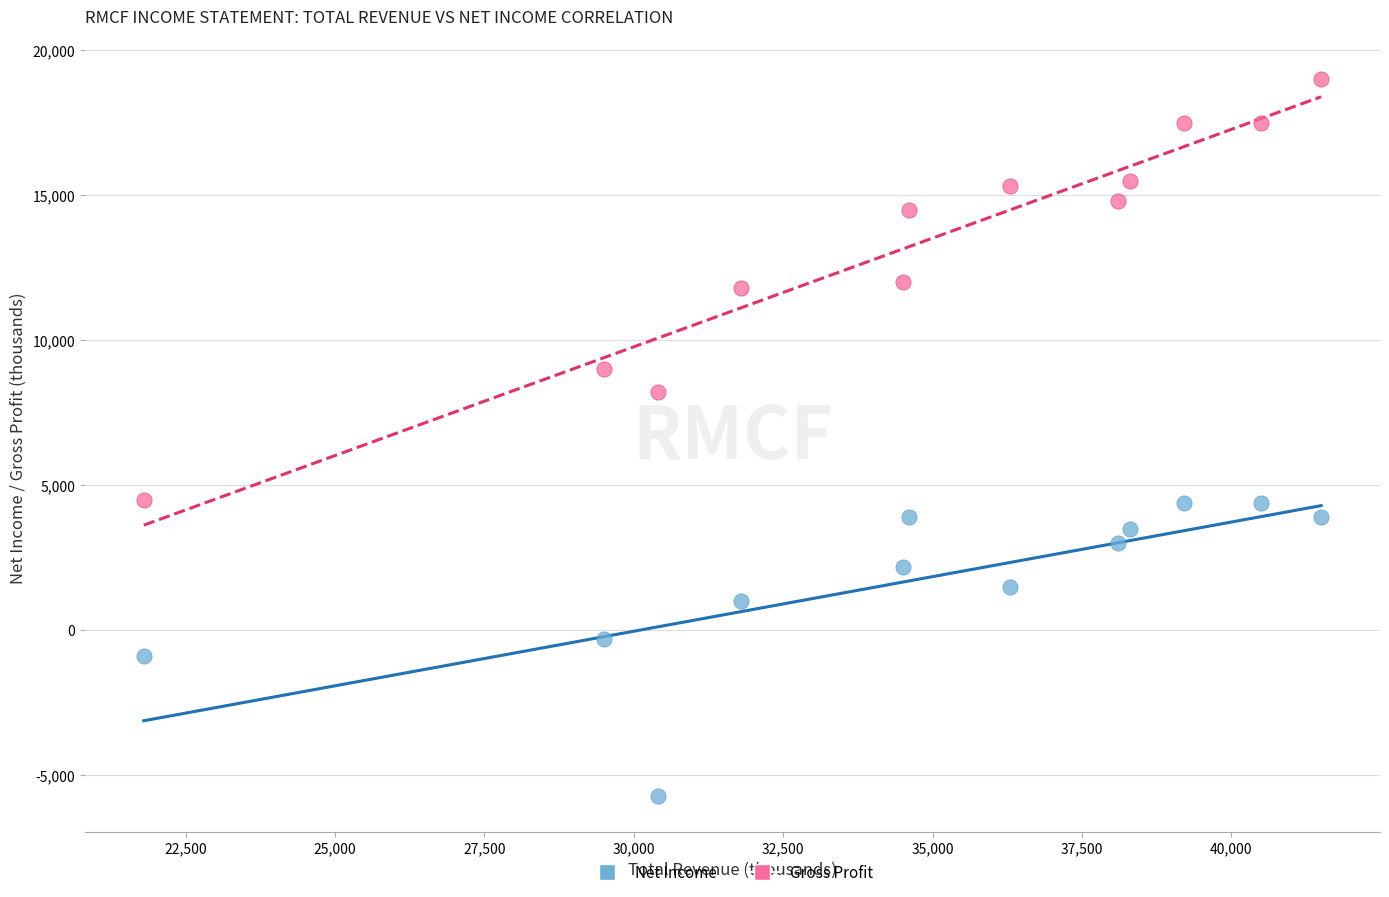

Which series has the largest Y range (max minus min)?

Gross Profit